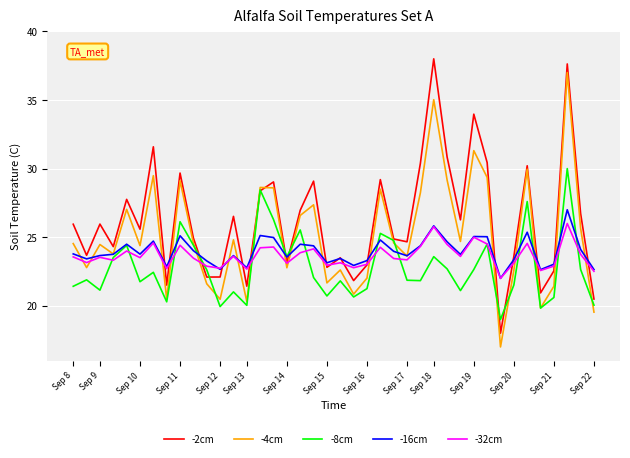

List the series in order of their peak value, highest first.

-2cm, -4cm, -8cm, -16cm, -32cm